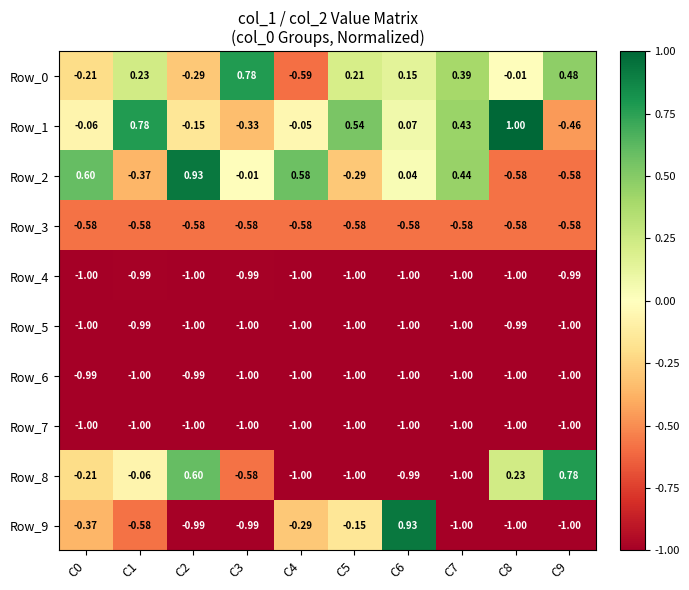

Is the value of Row_5 at C1 greater than the value of Row_8 at C3?

No